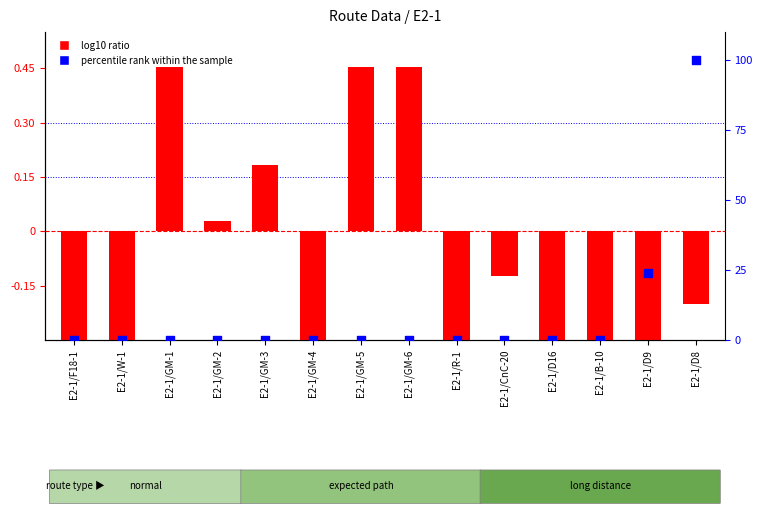

Is the value of log10 ratio at E2-1/GM-6 greater than the value of percentile rank within the sample at E2-1/D16?

Yes